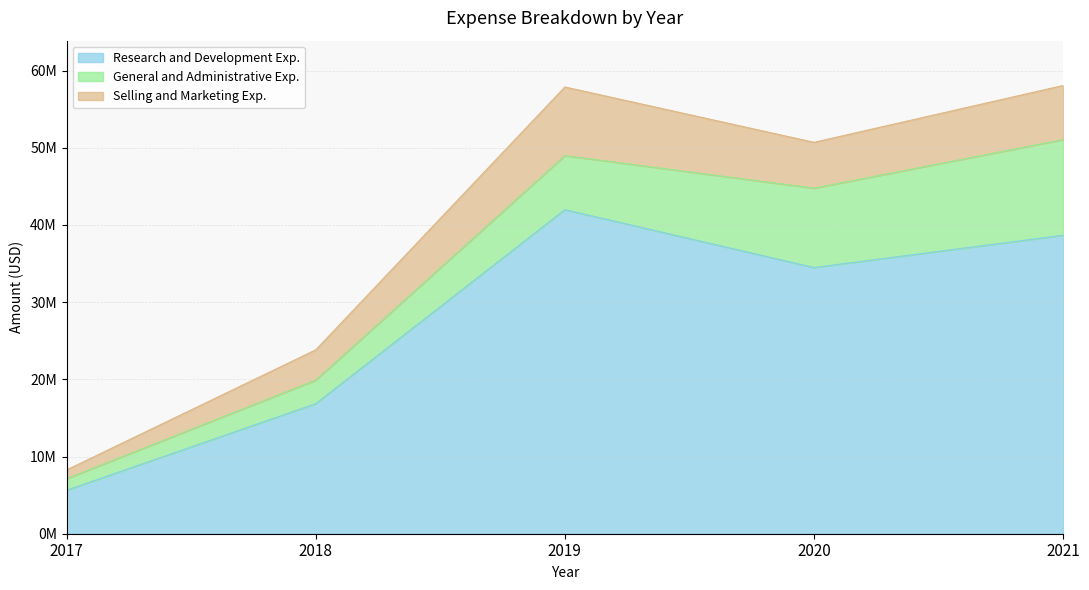

Read the Research and Development Exp. value at 2019, to the nearest 50.

41985000